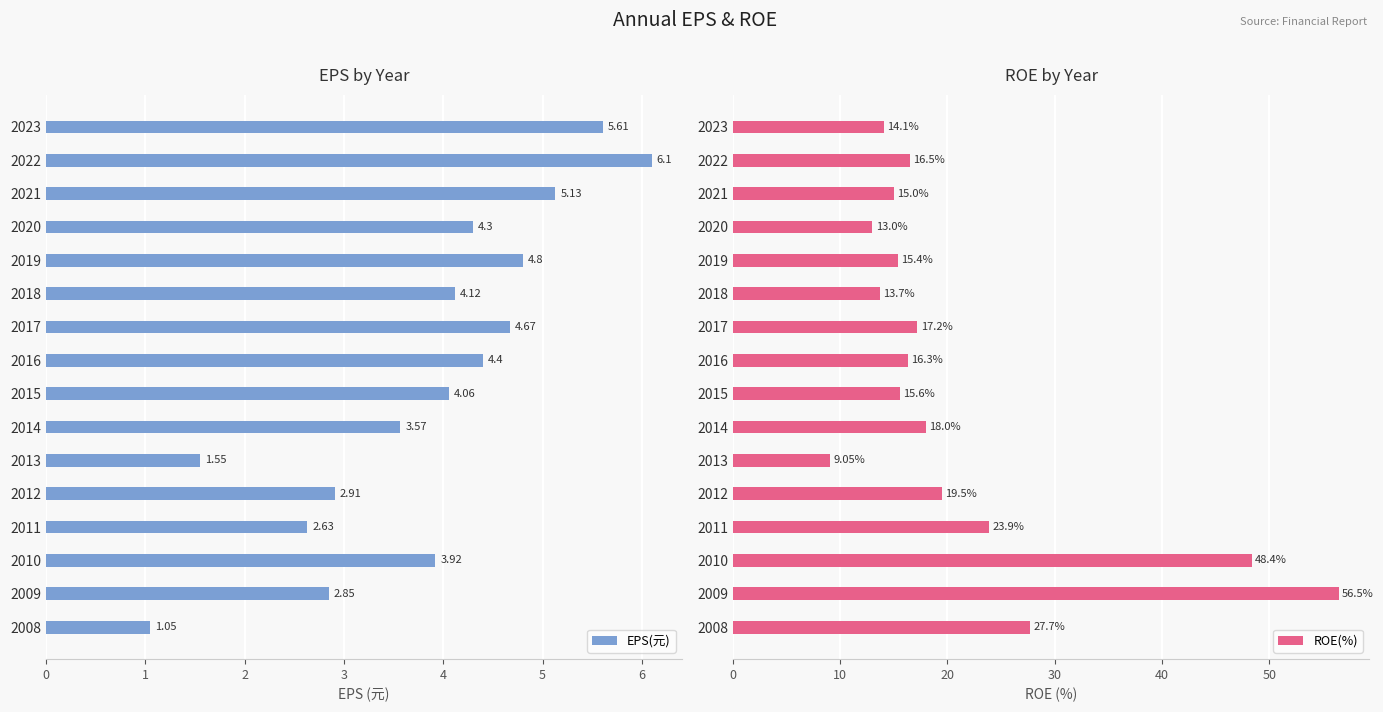

Count the number of data series in this chart.

2